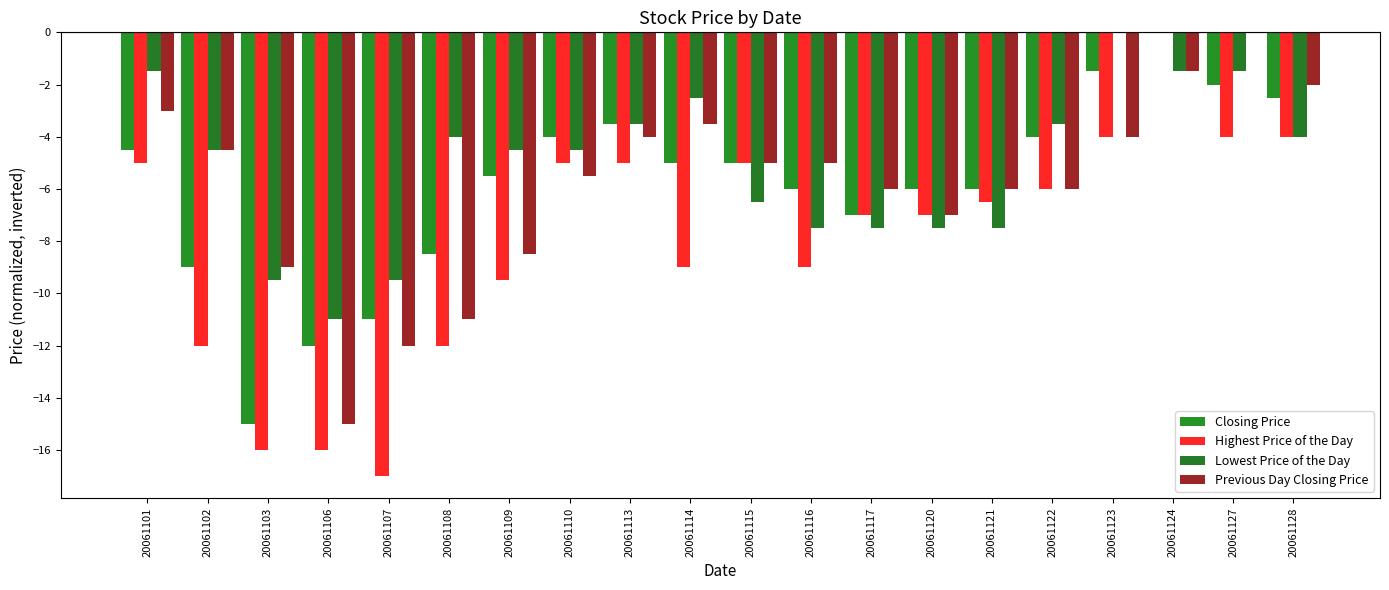

Where does the Previous Day Closing Price series first go above -5?

20061101